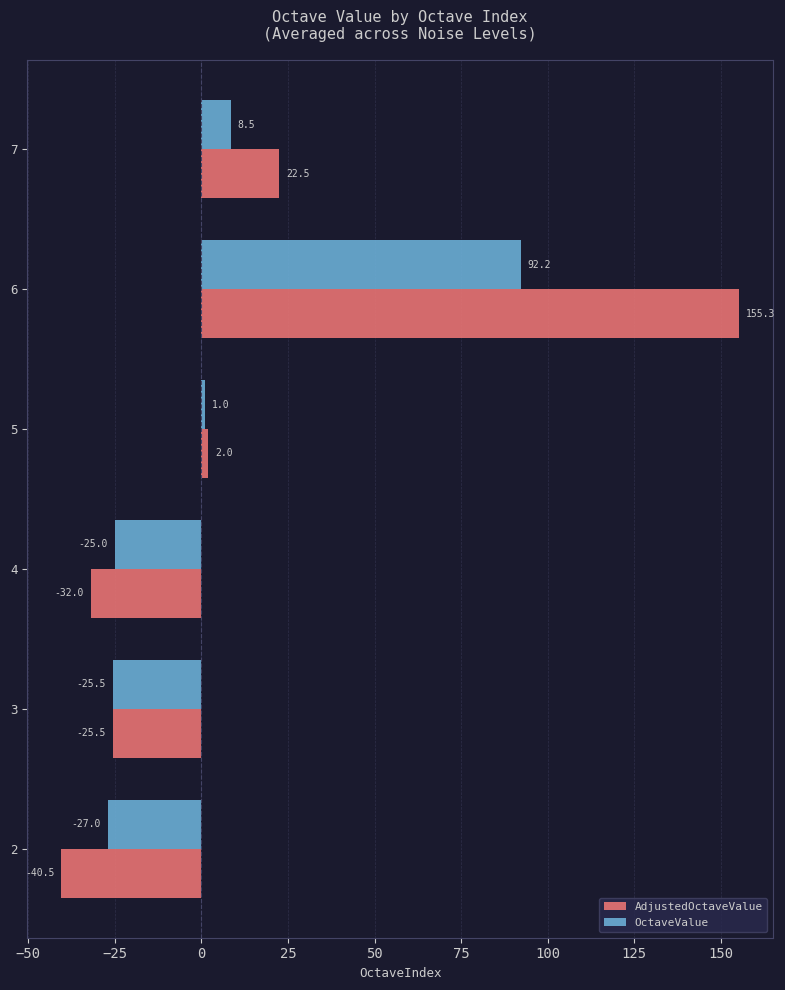

The AdjustedOctaveValue series shows -25.5 at 3. True or false?

True